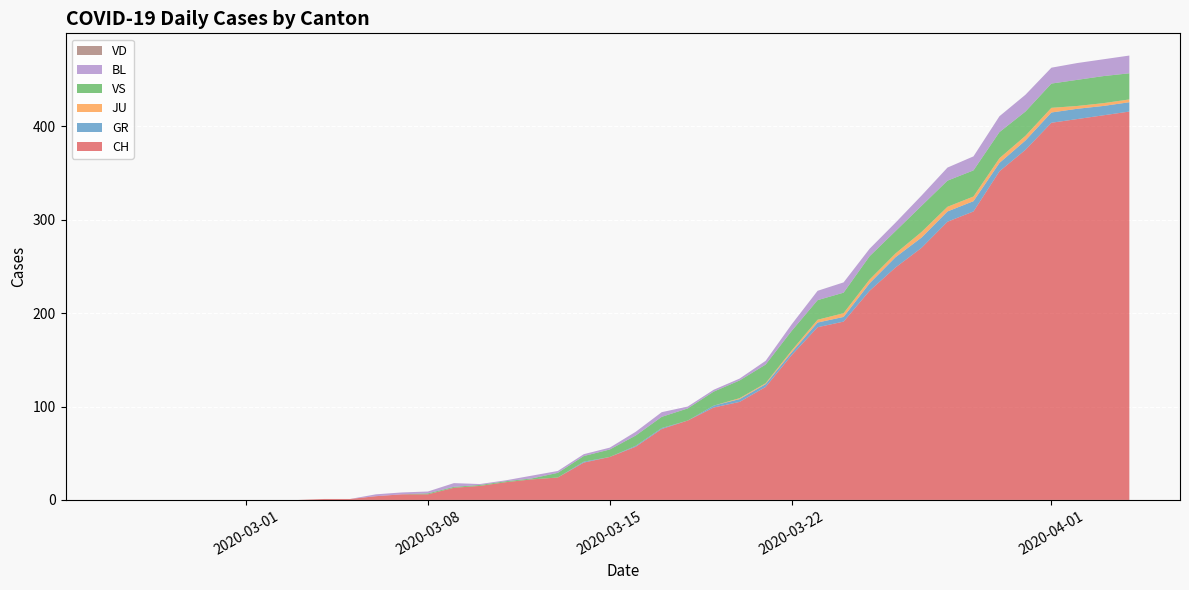

Reading right to left, transcribe all the data shown in this chart.

CH: 2020-04-04=416	2020-04-03=412	2020-04-02=408	2020-04-01=404	2020-03-31=375	2020-03-30=352	2020-03-29=309	2020-03-28=298	2020-03-27=270	2020-03-26=249	2020-03-25=224	2020-03-24=191	2020-03-23=185	2020-03-22=155	2020-03-21=121	2020-03-20=105	2020-03-19=99	2020-03-18=85	2020-03-17=76	2020-03-16=57	2020-03-15=46	2020-03-14=40	2020-03-13=24	2020-03-12=22	2020-03-11=19	2020-03-10=15	2020-03-09=13	2020-03-08=6	2020-03-07=6	2020-03-06=4	2020-03-05=1	2020-03-04=1	2020-03-03=0	2020-03-02=0	2020-03-01=0	2020-02-29=0	2020-02-28=0	2020-02-27=0	2020-02-26=0	2020-02-25=0
GR: 2020-04-04=10	2020-04-03=10	2020-04-02=11	2020-04-01=11	2020-03-31=10	2020-03-30=9	2020-03-29=11	2020-03-28=11	2020-03-27=11	2020-03-26=11	2020-03-25=8	2020-03-24=5	2020-03-23=5	2020-03-22=3	2020-03-21=3	2020-03-20=3	2020-03-19=2	2020-03-18=0	2020-03-17=1	2020-03-16=1	2020-03-15=0	2020-03-14=1	2020-03-13=0	2020-03-12=0	2020-03-11=0	2020-03-10=0	2020-03-09=0	2020-03-08=0	2020-03-07=0	2020-03-06=0	2020-03-05=0	2020-03-04=0	2020-03-03=0	2020-03-02=0	2020-03-01=0	2020-02-29=0	2020-02-28=0	2020-02-27=0	2020-02-26=0	2020-02-25=0
JU: 2020-04-04=3	2020-04-03=3	2020-04-02=3	2020-04-01=5	2020-03-31=5	2020-03-30=5	2020-03-29=5	2020-03-28=5	2020-03-27=6	2020-03-26=4	2020-03-25=4	2020-03-24=4	2020-03-23=3	2020-03-22=2	2020-03-21=1	2020-03-20=1	2020-03-19=0	2020-03-18=0	2020-03-17=0	2020-03-16=0	2020-03-15=0	2020-03-14=0	2020-03-13=0	2020-03-12=0	2020-03-11=0	2020-03-10=0	2020-03-09=0	2020-03-08=0	2020-03-07=0	2020-03-06=0	2020-03-05=0	2020-03-04=0	2020-03-03=0	2020-03-02=0	2020-03-01=0	2020-02-29=0	2020-02-28=0	2020-02-27=0	2020-02-26=0	2020-02-25=0
VS: 2020-04-04=28	2020-04-03=29	2020-04-02=28	2020-04-01=26	2020-03-31=26	2020-03-30=28	2020-03-29=28	2020-03-28=28	2020-03-27=28	2020-03-26=24	2020-03-25=25	2020-03-24=22	2020-03-23=21	2020-03-22=21	2020-03-21=20	2020-03-20=19	2020-03-19=15	2020-03-18=13	2020-03-17=12	2020-03-16=11	2020-03-15=8	2020-03-14=6	2020-03-13=5	2020-03-12=1	2020-03-11=1	2020-03-10=1	2020-03-09=1	2020-03-08=1	2020-03-07=0	2020-03-06=0	2020-03-05=0	2020-03-04=0	2020-03-03=0	2020-03-02=0	2020-03-01=0	2020-02-29=0	2020-02-28=0	2020-02-27=0	2020-02-26=0	2020-02-25=0
BL: 2020-04-04=19	2020-04-03=18	2020-04-02=18	2020-04-01=17	2020-03-31=18	2020-03-30=17	2020-03-29=15	2020-03-28=14	2020-03-27=11	2020-03-26=9	2020-03-25=8	2020-03-24=11	2020-03-23=10	2020-03-22=7	2020-03-21=4	2020-03-20=2	2020-03-19=2	2020-03-18=2	2020-03-17=5	2020-03-16=4	2020-03-15=2	2020-03-14=2	2020-03-13=2	2020-03-12=3	2020-03-11=1	2020-03-10=1	2020-03-09=4	2020-03-08=2	2020-03-07=2	2020-03-06=2	2020-03-05=0	2020-03-04=0	2020-03-03=0	2020-03-02=0	2020-03-01=0	2020-02-29=0	2020-02-28=0	2020-02-27=0	2020-02-26=0	2020-02-25=0
VD: 2020-04-04=0	2020-04-03=0	2020-04-02=0	2020-04-01=0	2020-03-31=0	2020-03-30=0	2020-03-29=0	2020-03-28=0	2020-03-27=0	2020-03-26=0	2020-03-25=0	2020-03-24=0	2020-03-23=0	2020-03-22=0	2020-03-21=0	2020-03-20=0	2020-03-19=0	2020-03-18=0	2020-03-17=0	2020-03-16=0	2020-03-15=0	2020-03-14=0	2020-03-13=0	2020-03-12=0	2020-03-11=0	2020-03-10=0	2020-03-09=0	2020-03-08=0	2020-03-07=0	2020-03-06=0	2020-03-05=0	2020-03-04=0	2020-03-03=0	2020-03-02=0	2020-03-01=0	2020-02-29=0	2020-02-28=0	2020-02-27=0	2020-02-26=0	2020-02-25=0